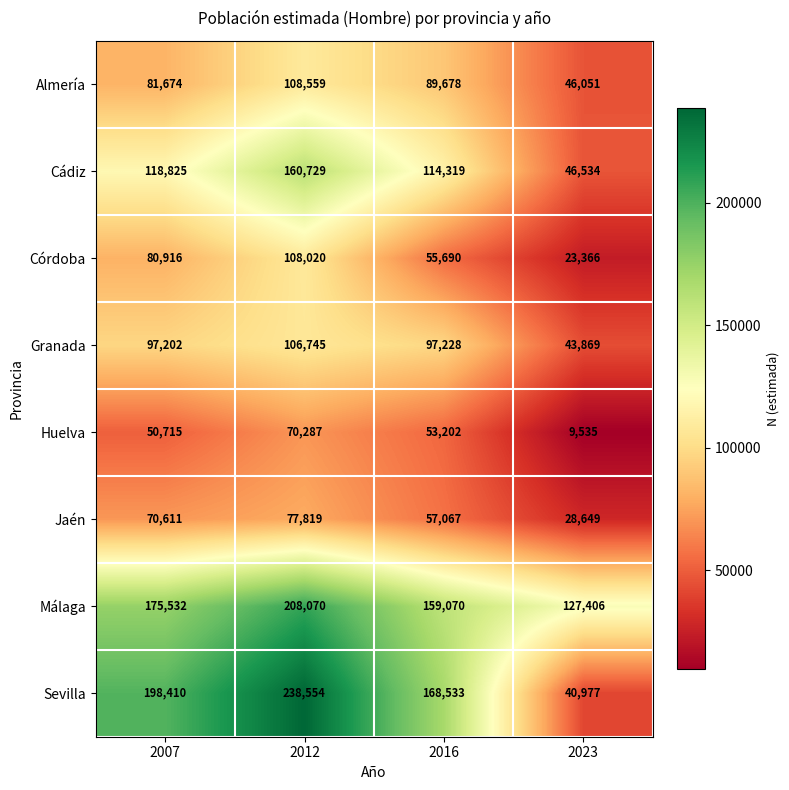

Which category has the highest value in the Málaga series?

2012